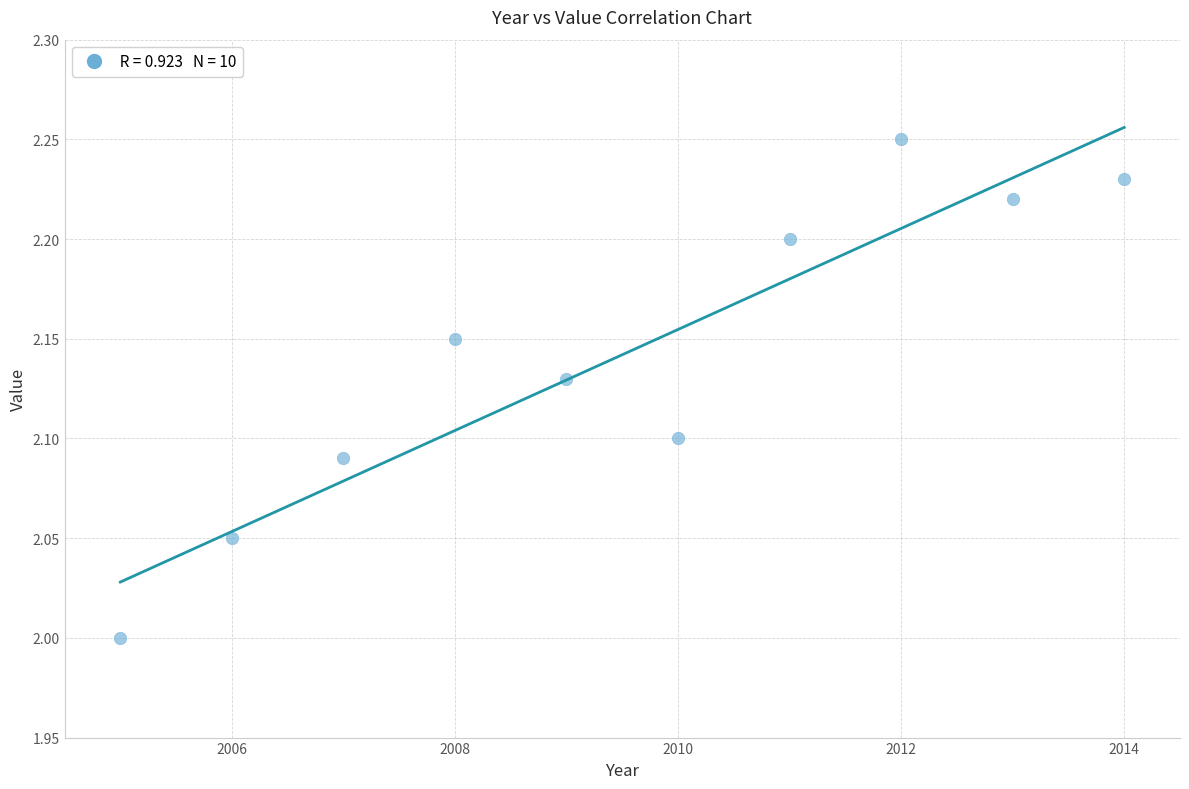

What is the average X value?

2009.5